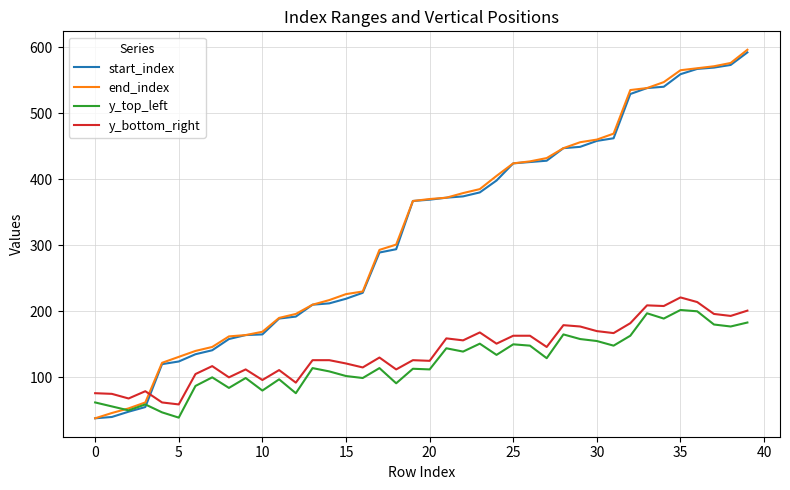

Which series ends up on top after the final intersection of start_index and y_bottom_right?

start_index